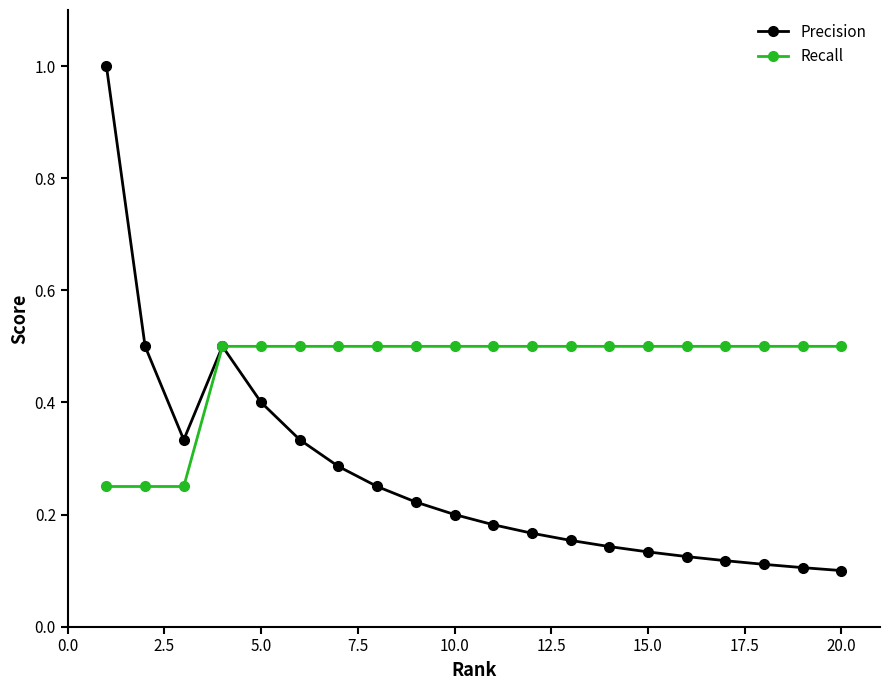

Does the chart display data point markers on the line(s)?

Yes